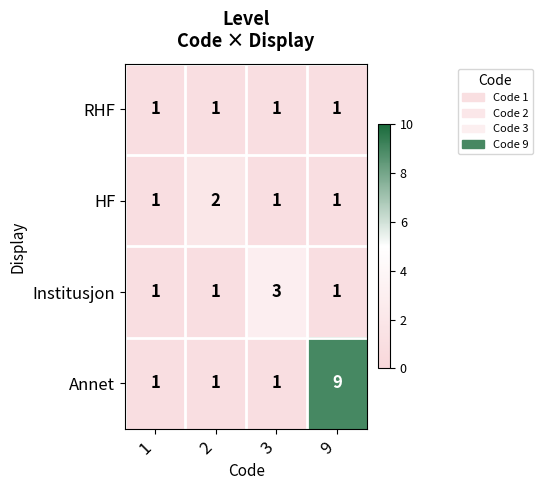

Which label corresponds to the largest value in the chart?

9